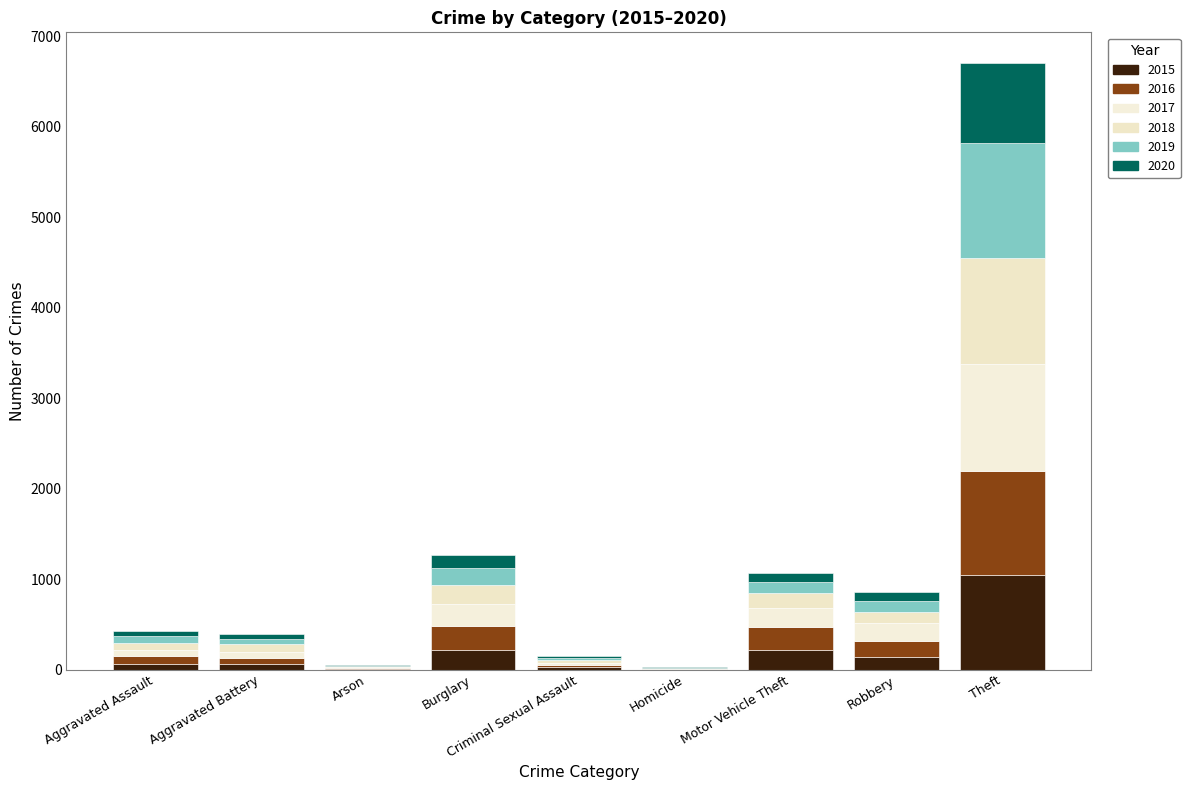

How many distinct data groups are displayed?

6